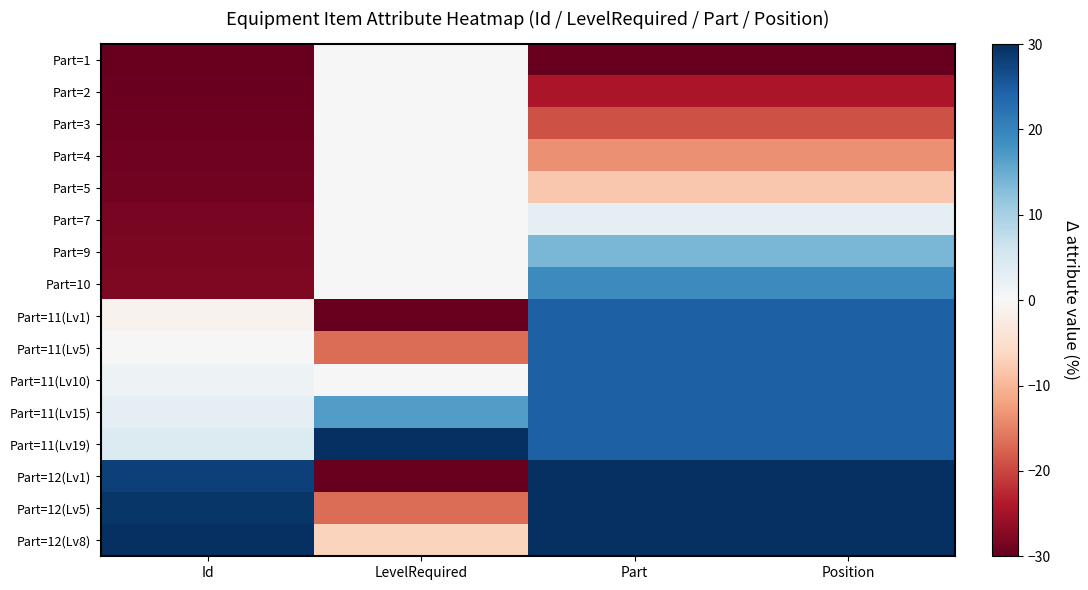

Between Position and LevelRequired, which is larger?

LevelRequired